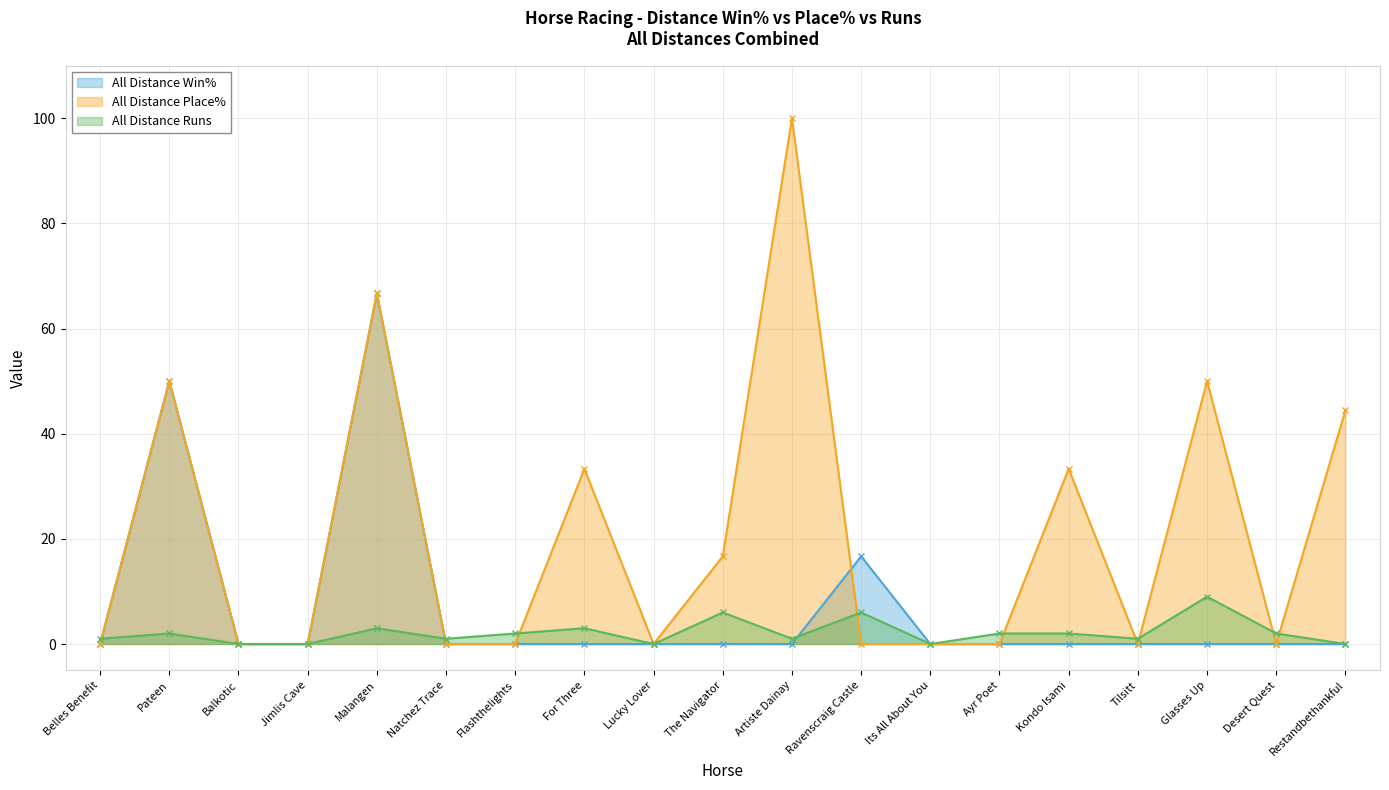

Which series has the largest range (max minus min)?

All Distance Place%